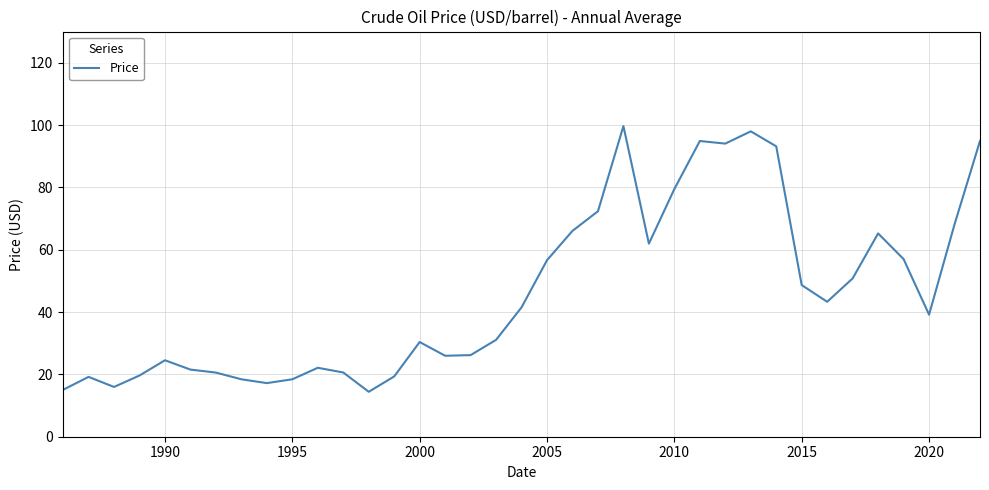

What is the greatest value displayed?

99.7